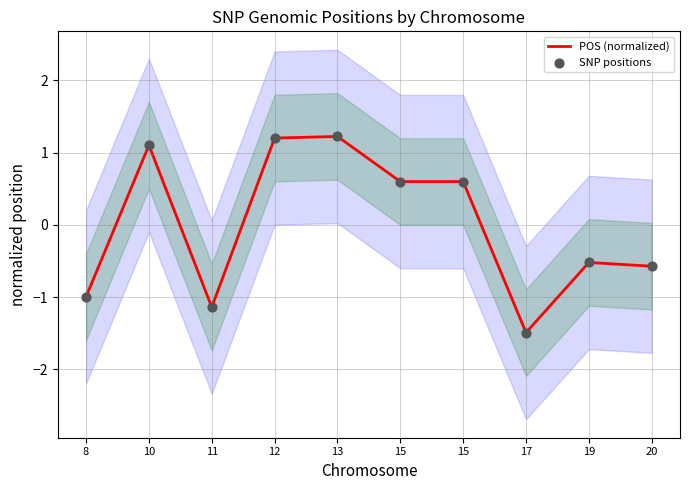

What is the total value across all series at 15?

1.2